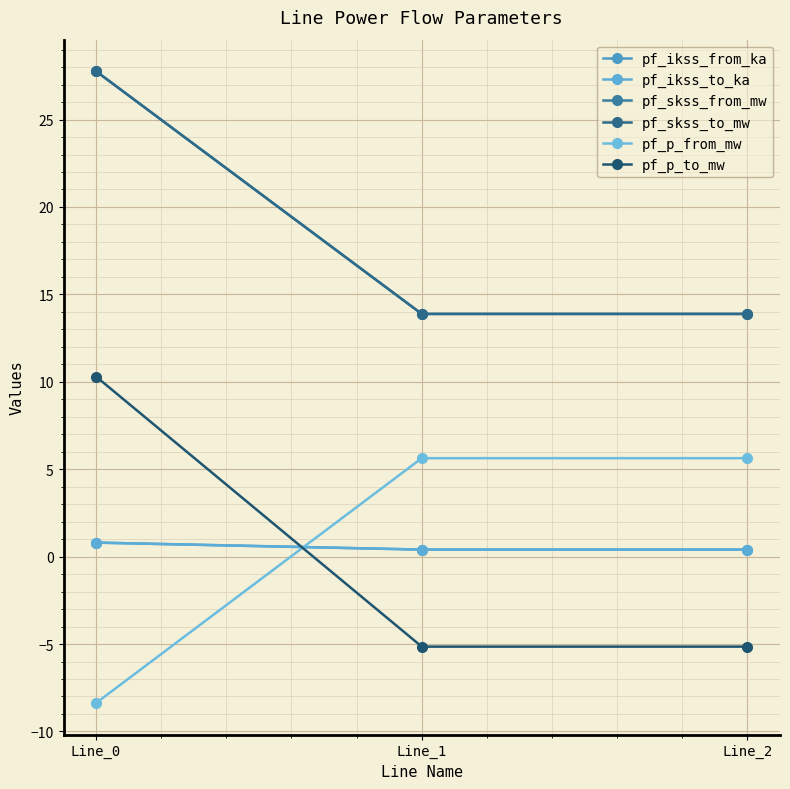

Is this an area chart (filled region under the line)?

No